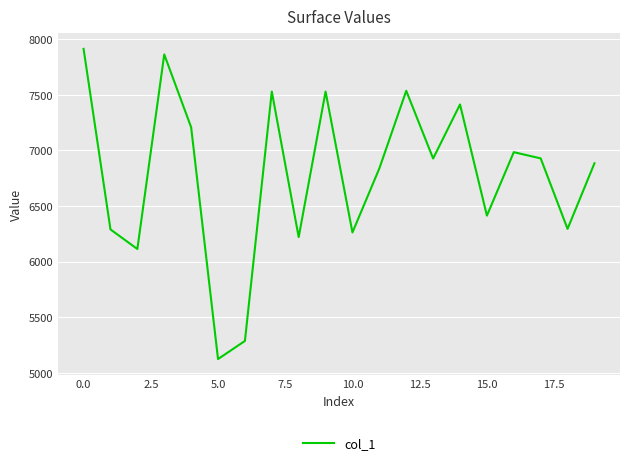

What is the difference between the maximum and minimum values?

2790